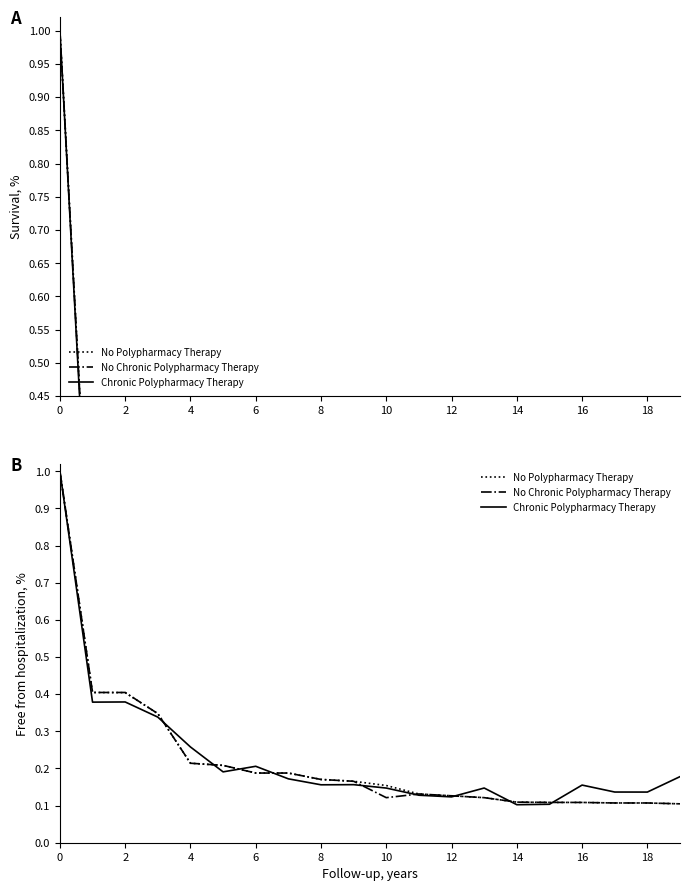

How many interior local peaks does the No Chronic Polypharmacy Therapy series have?

1